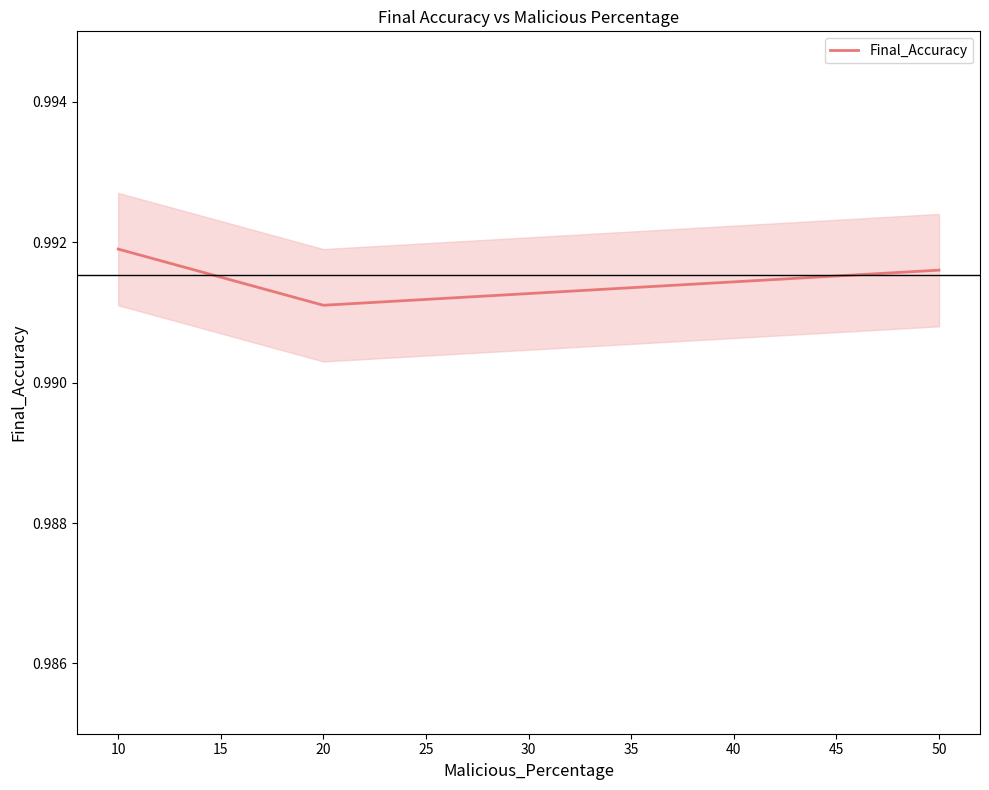

Is it true that the value at 5 is 1.7?

False